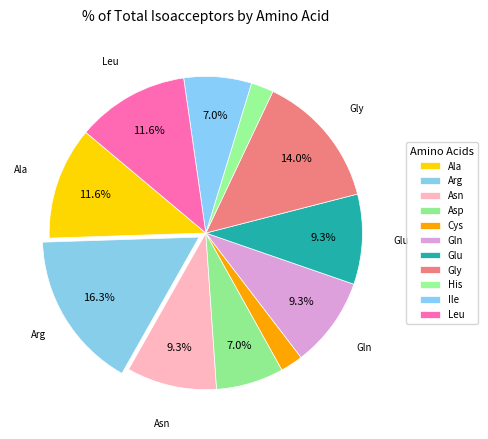

How many slices are in this pie chart?

11